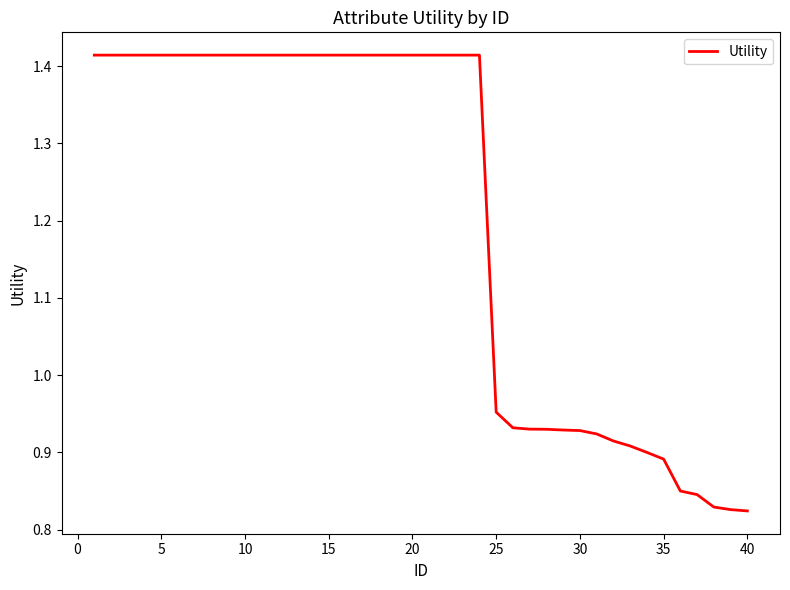

Does the chart have visible grid lines?

No